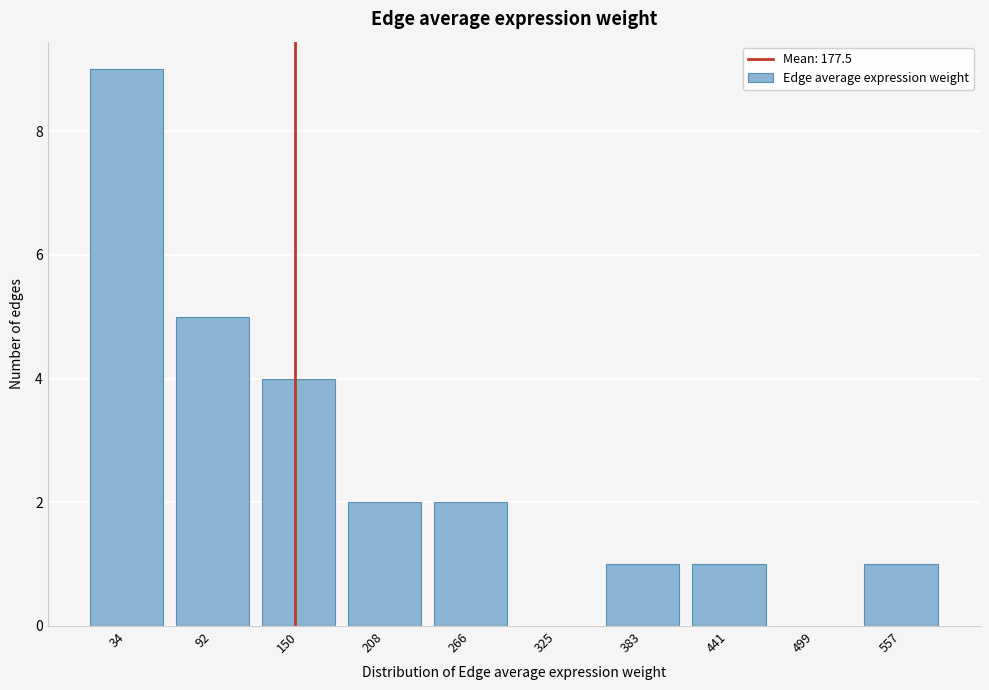

Reading left to right, extract all data points from this chart.

34=9	92=5	150=4	208=2	266=2	325=0	383=1	441=1	499=0	557=1